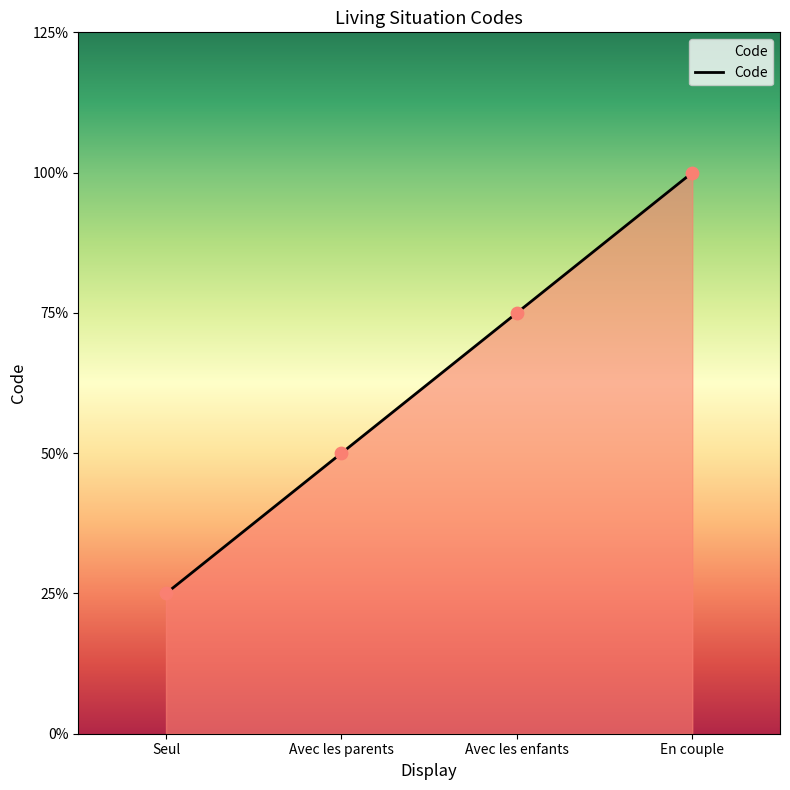

What is the ratio of the value at Avec les enfants to the value at Avec les parents?

1.5